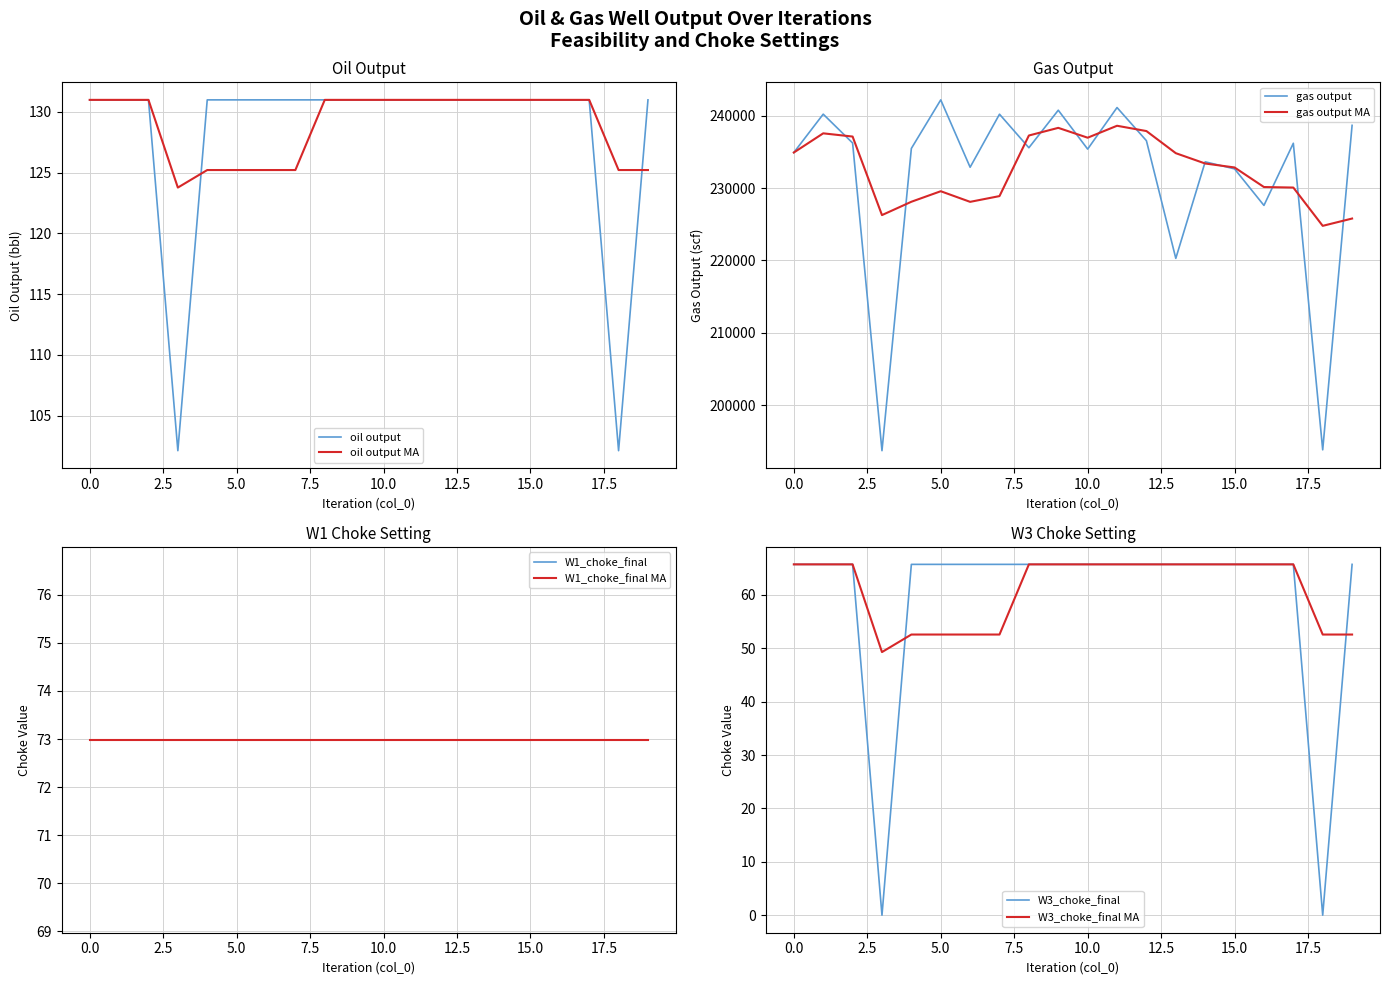

Which series has the largest range (max minus min)?

gas output